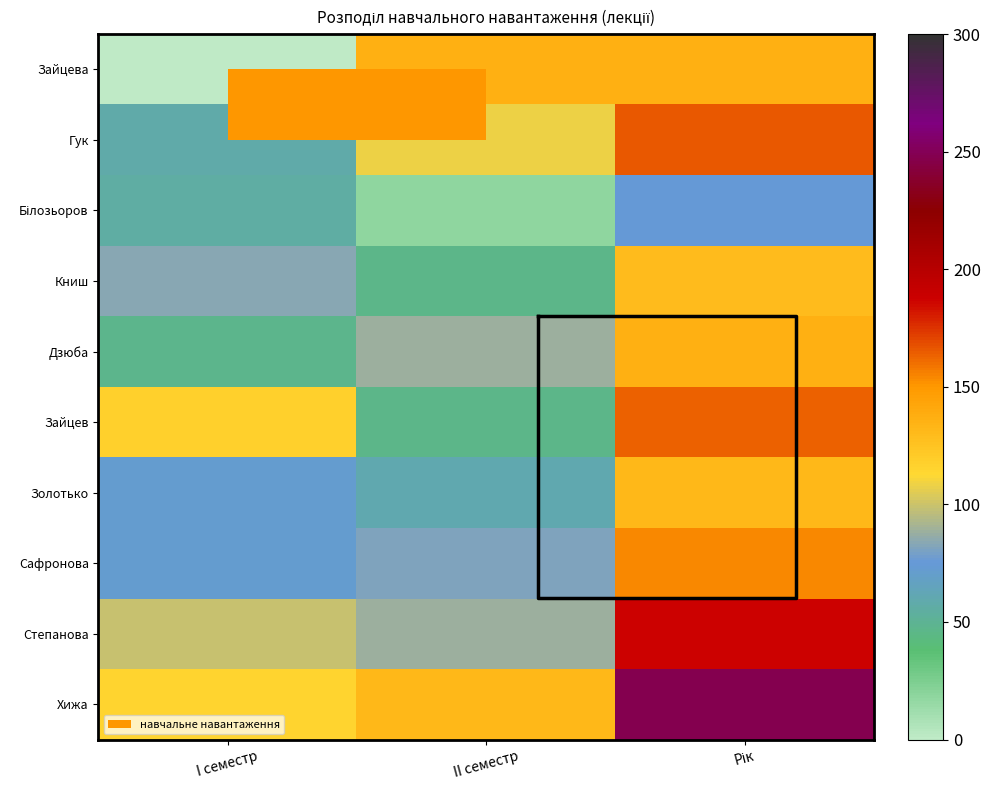

At which category does the chart reach its minimum across all series?

I семестр